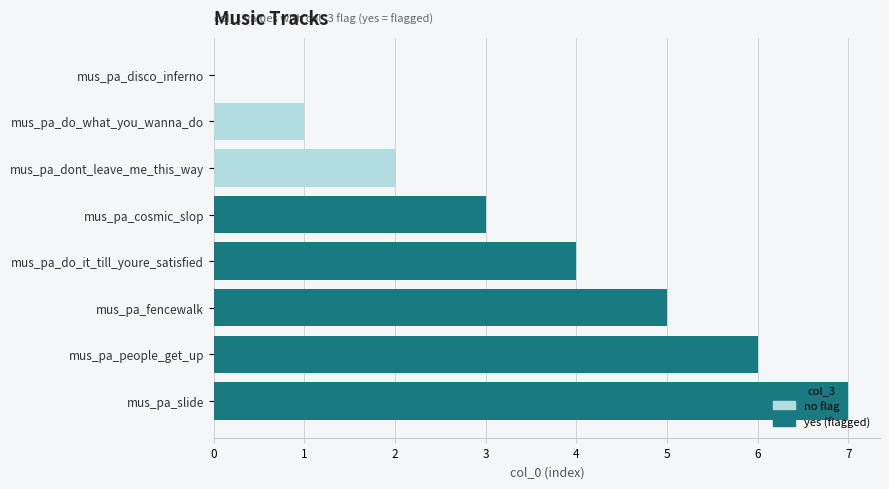

Reading left to right, what are all the values shown in this chart?

0	1	2	3	4	5	6	7